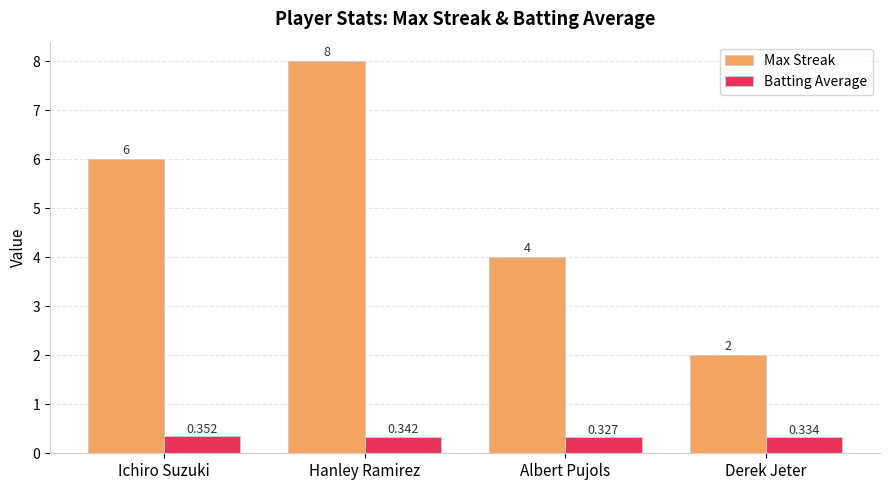

Which series has the largest range (max minus min)?

Max Streak